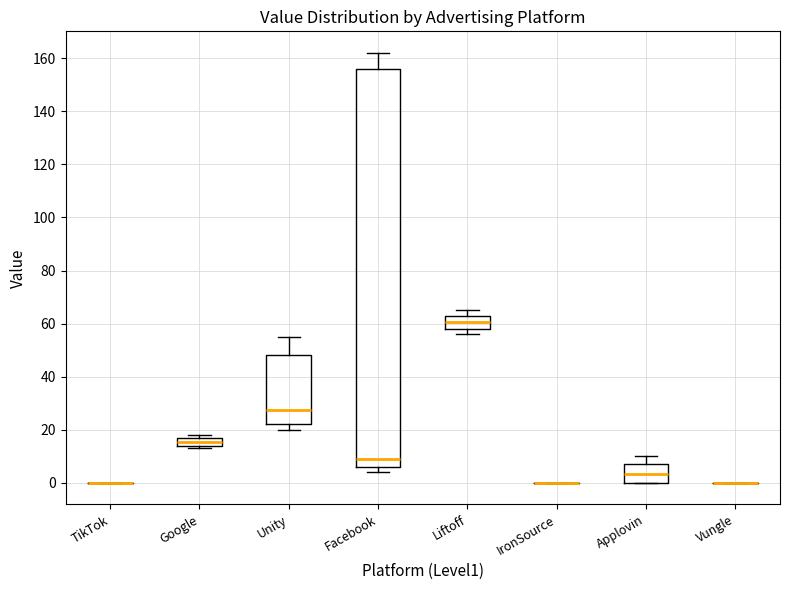

Comparing the boxes themselves (not the whiskers), which one is the tallest?

Facebook